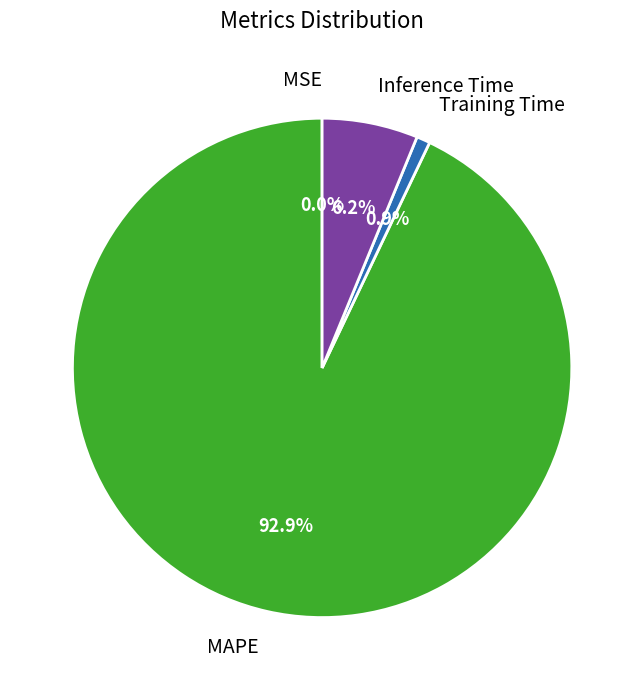

Does any single category account for the majority?

Yes